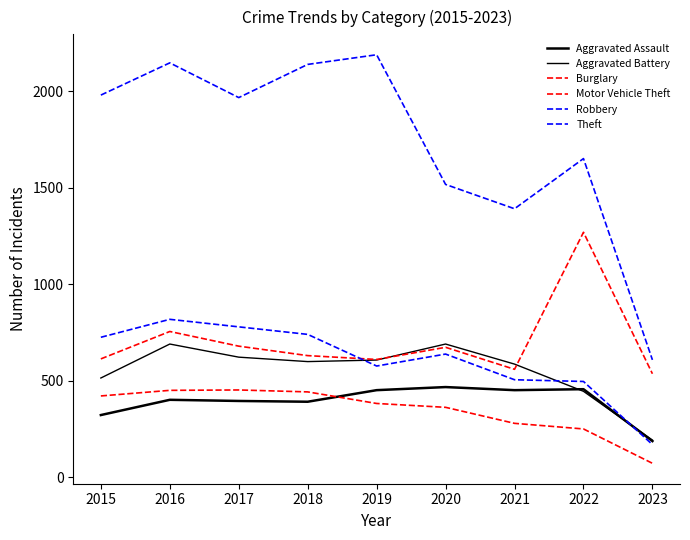

Reading right to left, list all the values displayed in this chart.

Aggravated Assault: 2023=188	2022=457	2021=452	2020=468	2019=452	2018=392	2017=396	2016=402	2015=323
Aggravated Battery: 2023=193	2022=446	2021=587	2020=691	2019=608	2018=600	2017=623	2016=691	2015=515
Burglary: 2023=73	2022=251	2021=280	2020=363	2019=383	2018=443	2017=453	2016=451	2015=422
Motor Vehicle Theft: 2023=537	2022=1270	2021=560	2020=674	2019=611	2018=631	2017=680	2016=756	2015=614
Robbery: 2023=170	2022=497	2021=506	2020=639	2019=577	2018=741	2017=780	2016=819	2015=726
Theft: 2023=609	2022=1652	2021=1392	2020=1518	2019=2190	2018=2140	2017=1968	2016=2148	2015=1981